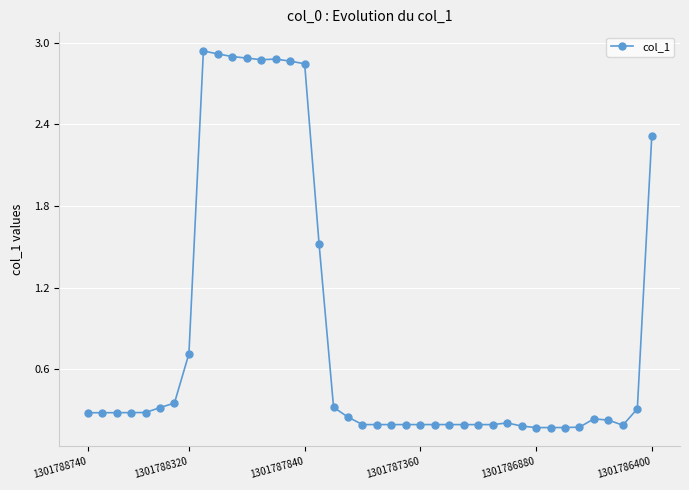

What is the sum of all values?

34.3